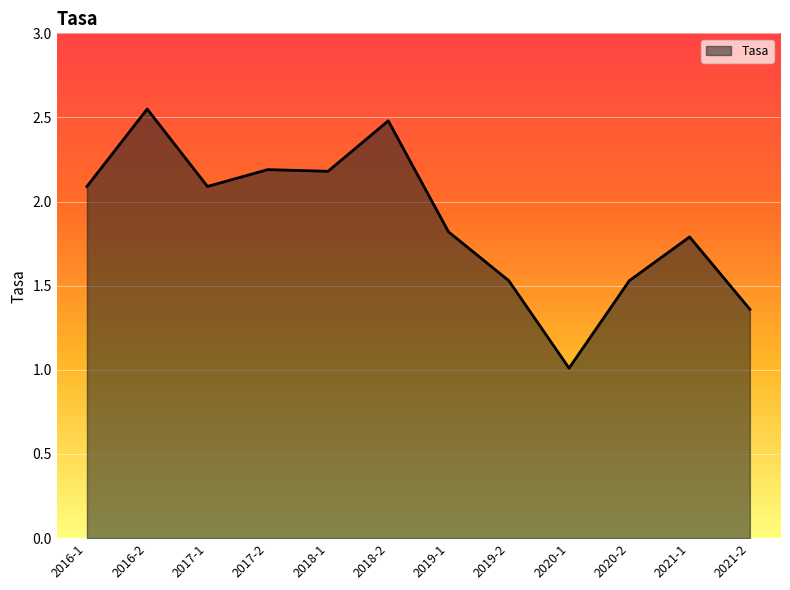

What position from the left is 2017-2?

4